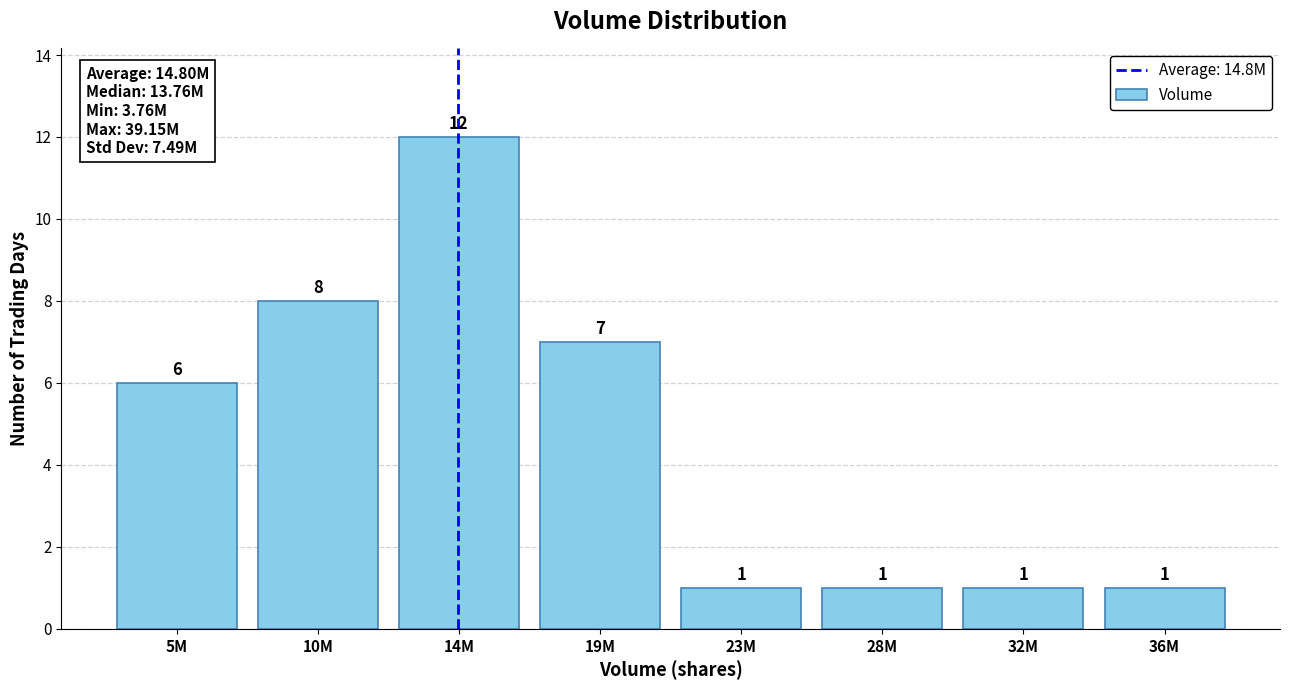

Reading left to right, extract all data points from this chart.

6	8	12	7	1	1	1	1